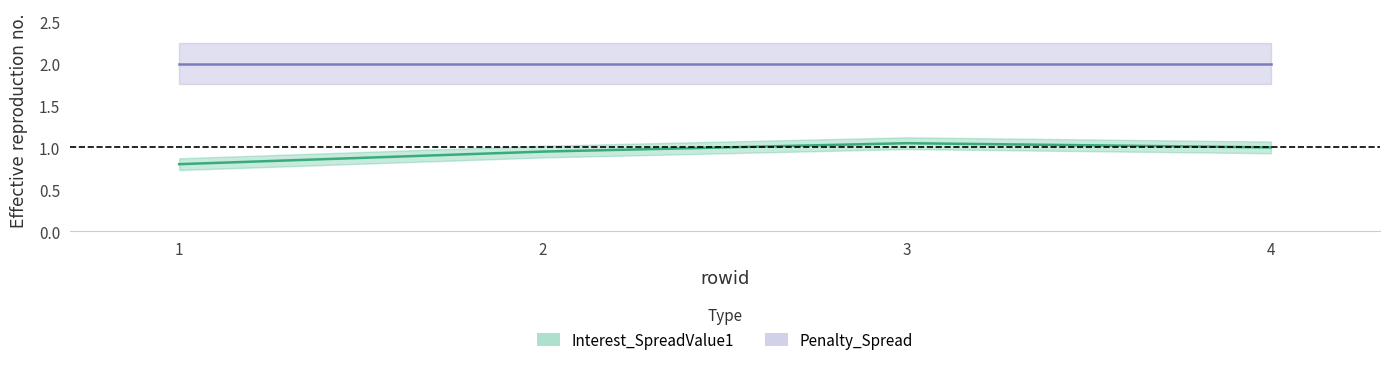

What is the sum of the values at 1 and 2?

1.8